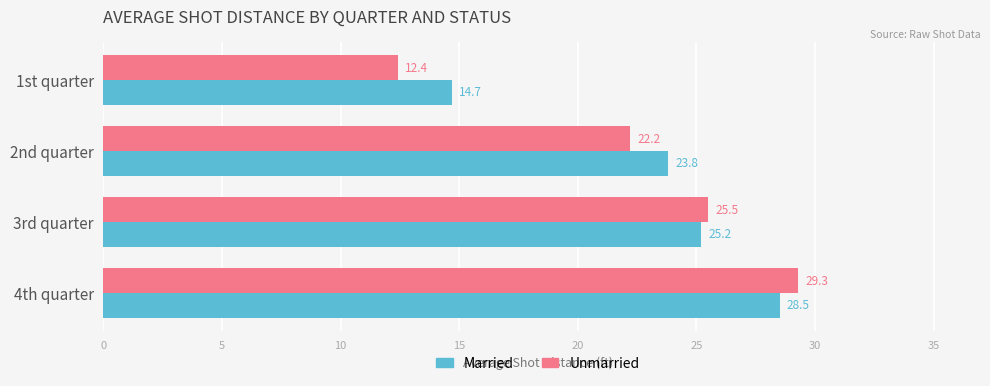

At which label is Unmarried closest to 20?

2nd quarter